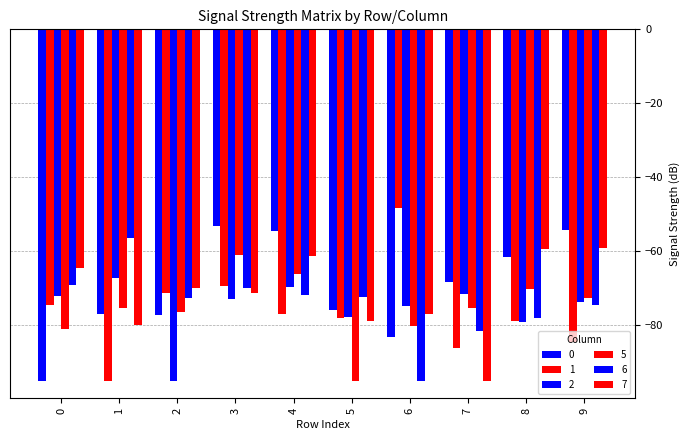

What is the maximum value shown in the chart?

-48.4